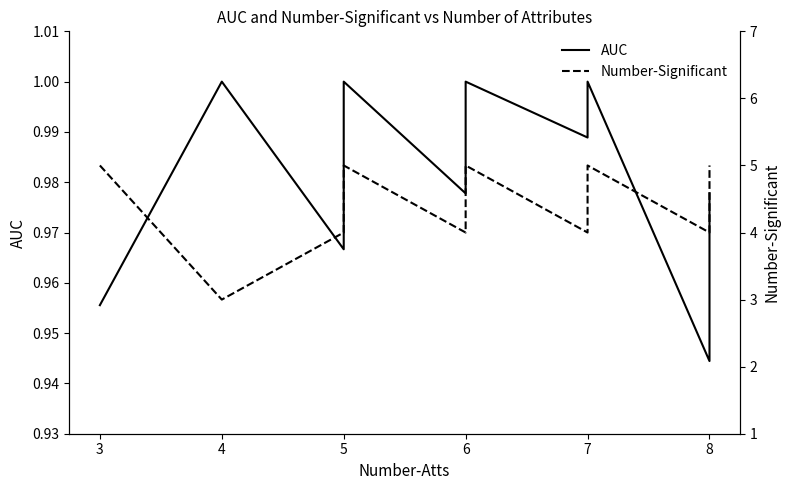

Which series has the largest range (max minus min)?

Number-Significant